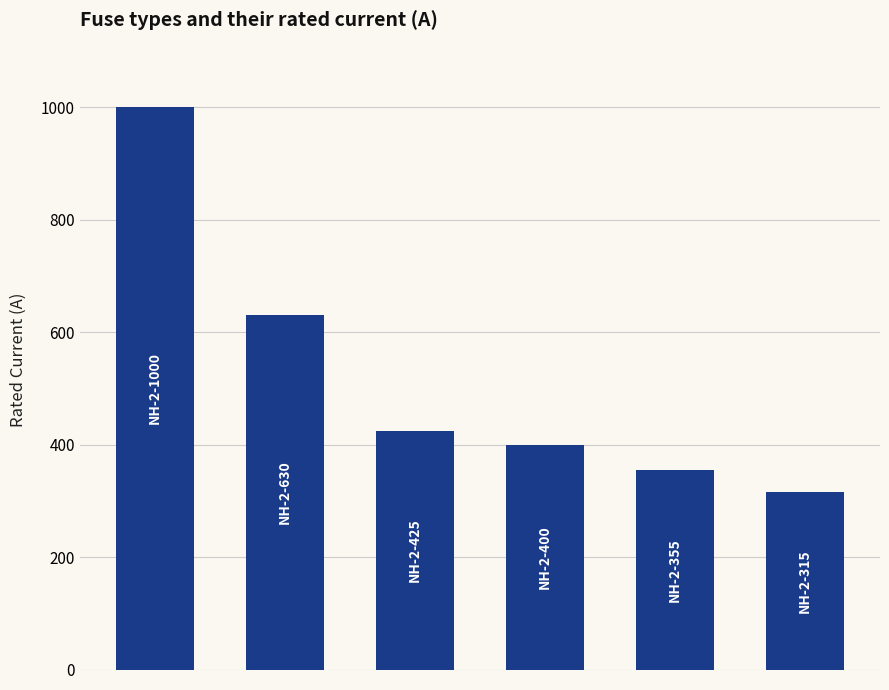

Does the chart contain stacked bars?

No